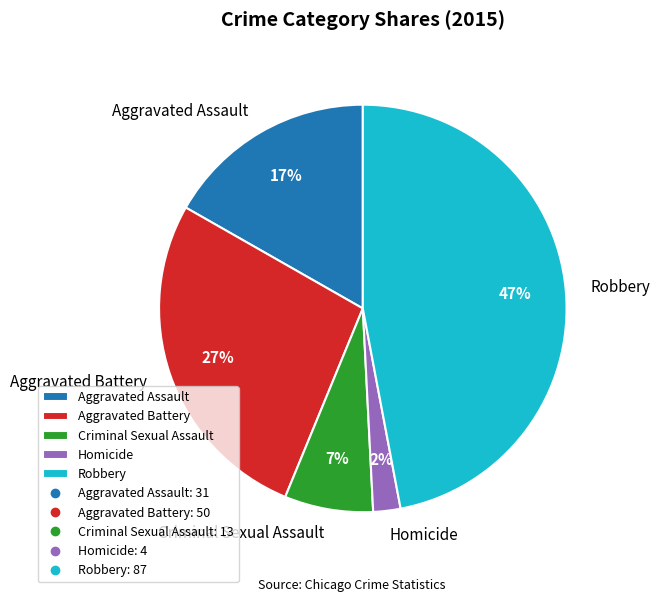

Is it true that Aggravated Battery is 36% of the pie?

False